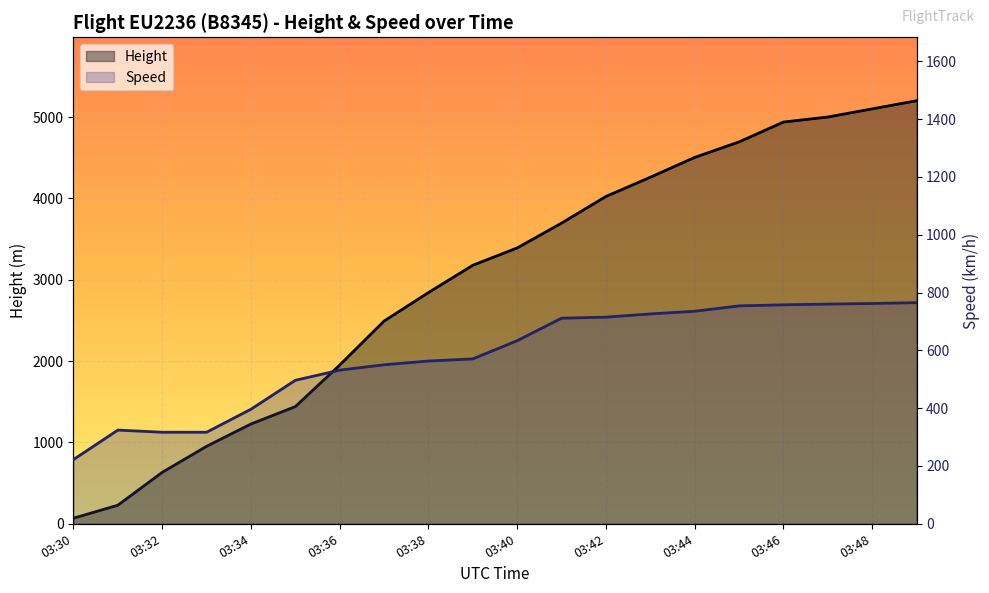

Which series has the largest total across all categories?

Height